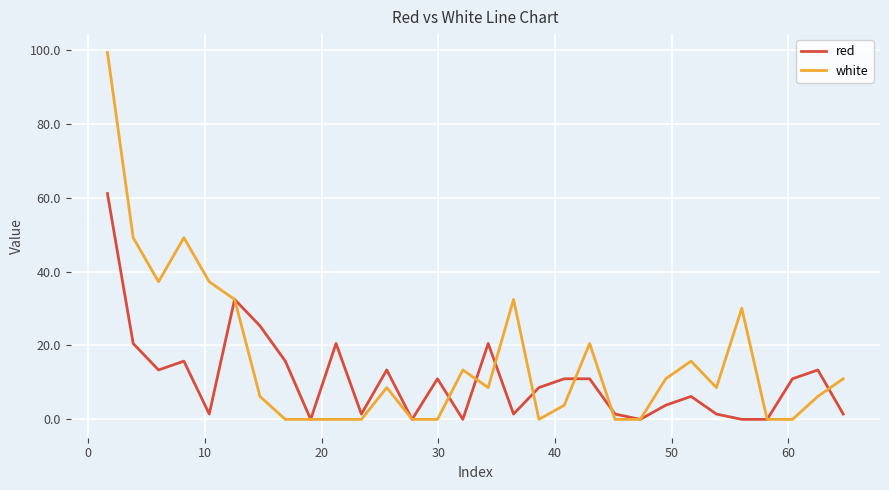

Reading right to left, what are all the values shown in this chart?

red: 1.4	13.4	11.0	0.0	0.0	1.4	6.2	3.8	0.0	1.4	11.0	11.0	8.6	1.4	20.5	0.0	11.0	0.0	13.4	1.4	20.5	0.0	15.8	25.3	32.5	1.4	15.8	13.4	20.5	61.1
white: 11.0	6.2	0.0	0.0	30.1	8.6	15.8	11.0	0.0	0.0	20.5	3.8	0.0	32.5	8.6	13.4	0.0	0.0	8.6	0.0	0.0	0.0	0.0	6.2	32.5	37.2	49.2	37.2	49.2	99.3